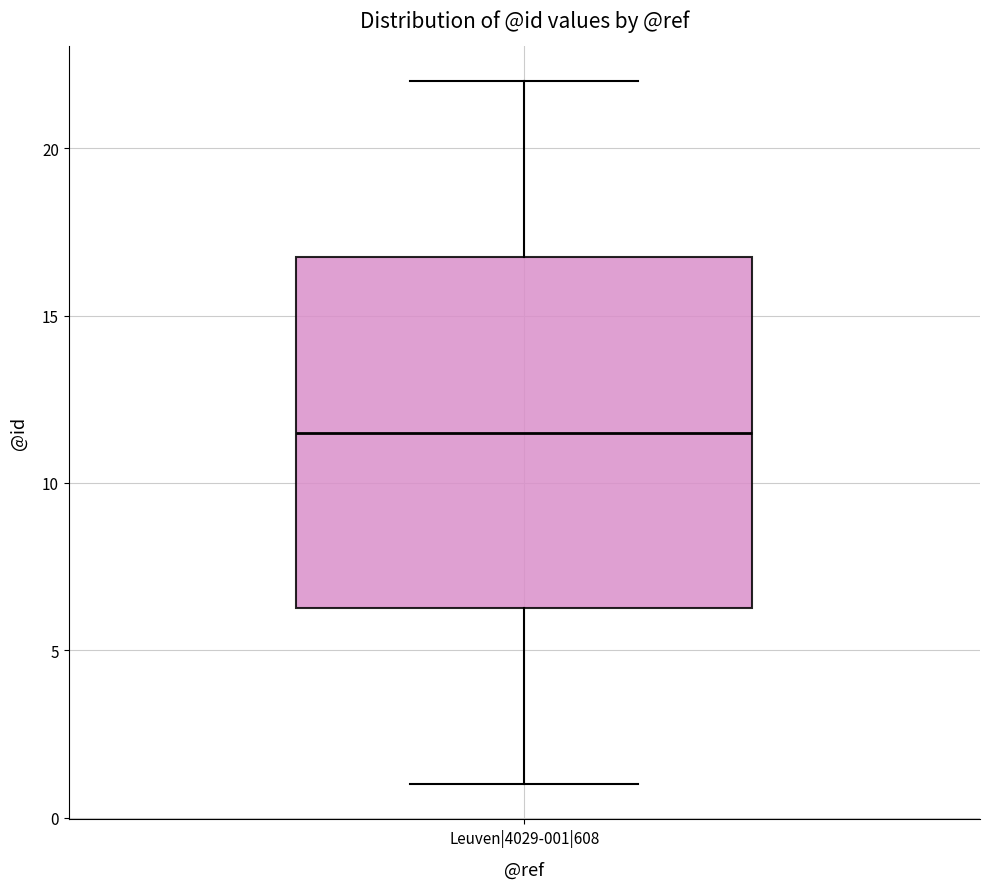

Read this box plot against the y-axis: the position of the median line, the range covered by the box, and the ends of both whiskers. The values are not printed on the chart, so give them approximately, as read against the axis.

median 11.5, box 6.5 to 17.0, whiskers 1.0 to 22.0